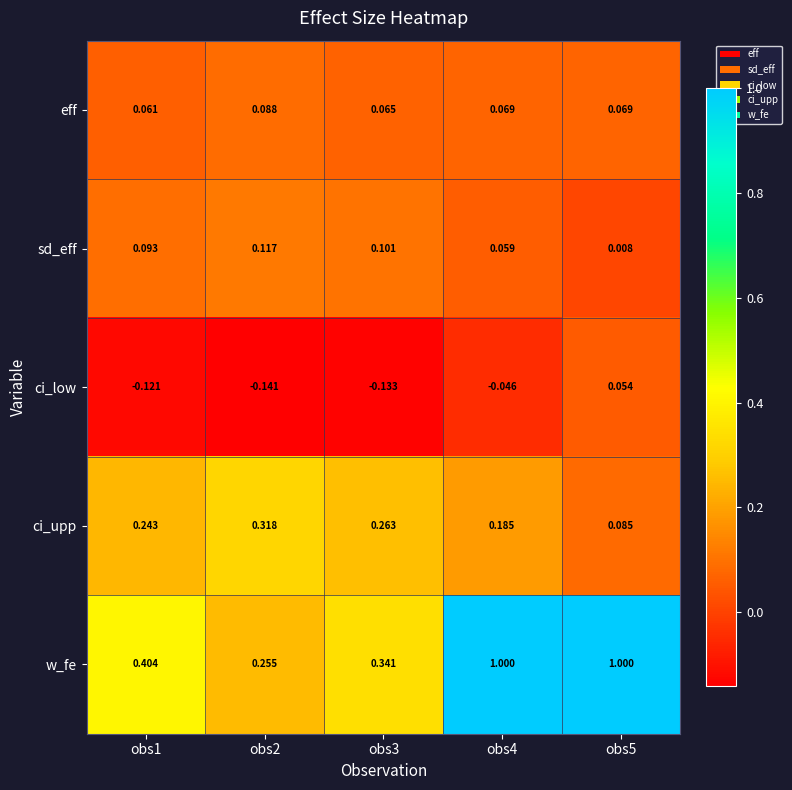

Which series has the largest total across all categories?

w_fe